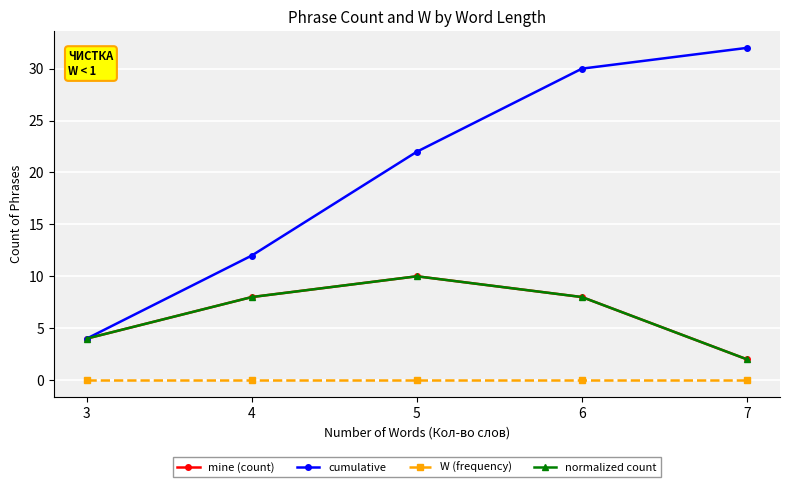

How many mine (count) values are between 4 and 8?

3